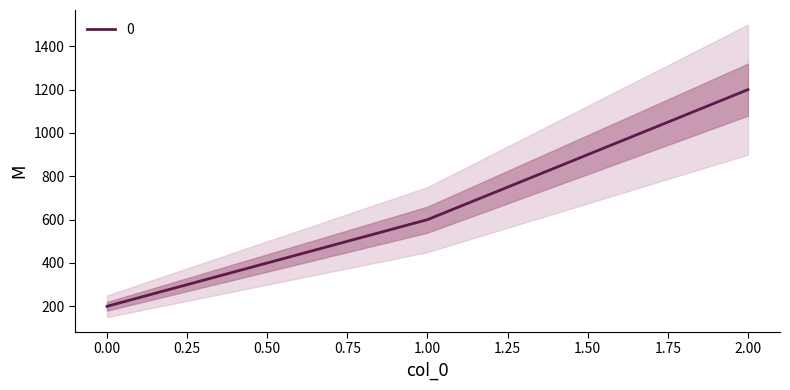

Count the number of values greater than 600.

1